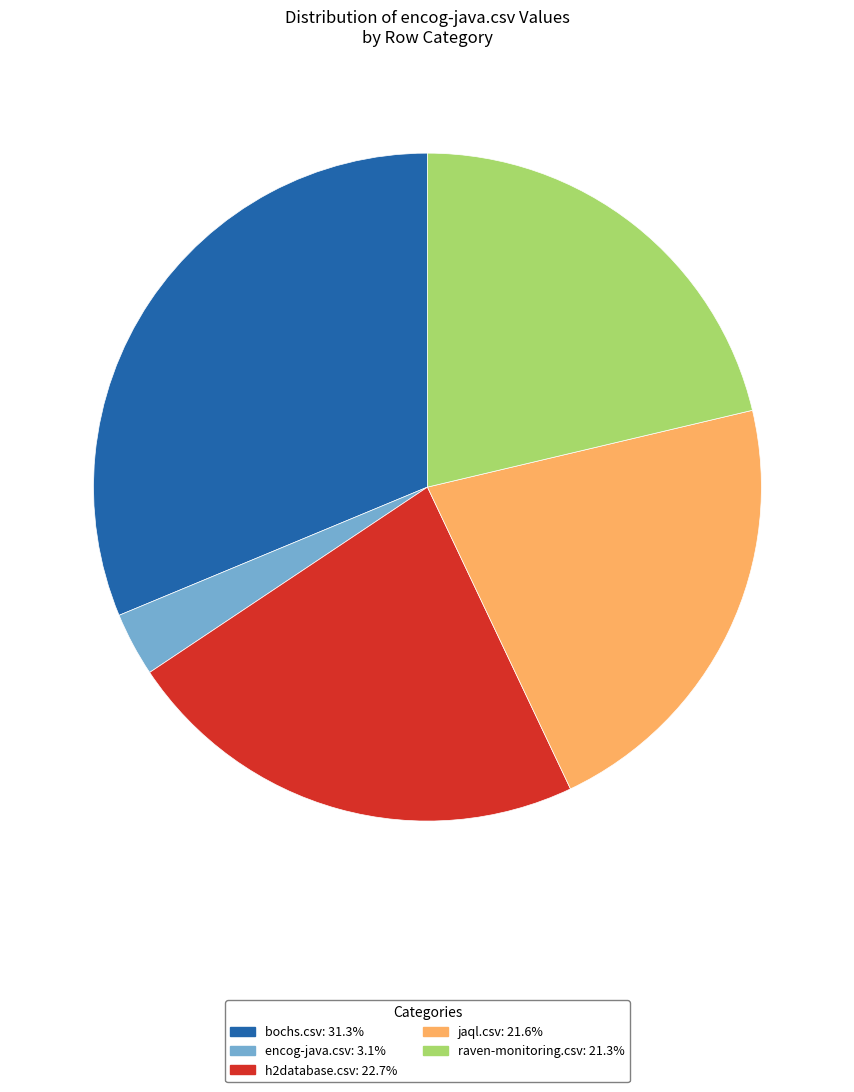

Is jaql.csv the majority of the pie?

No